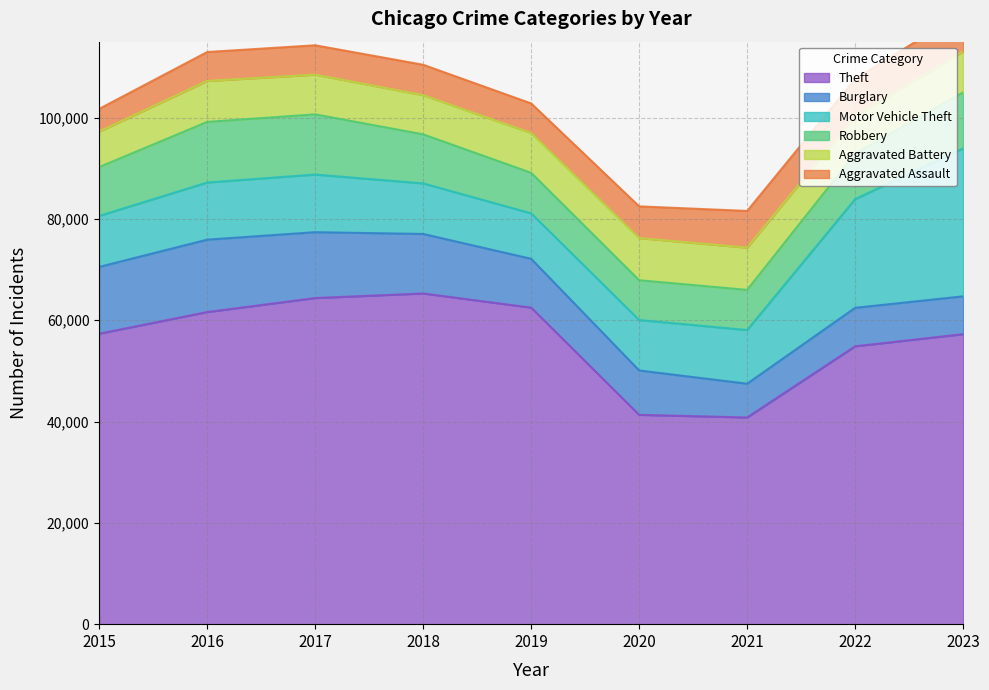

How many lines are shown in the chart?

6